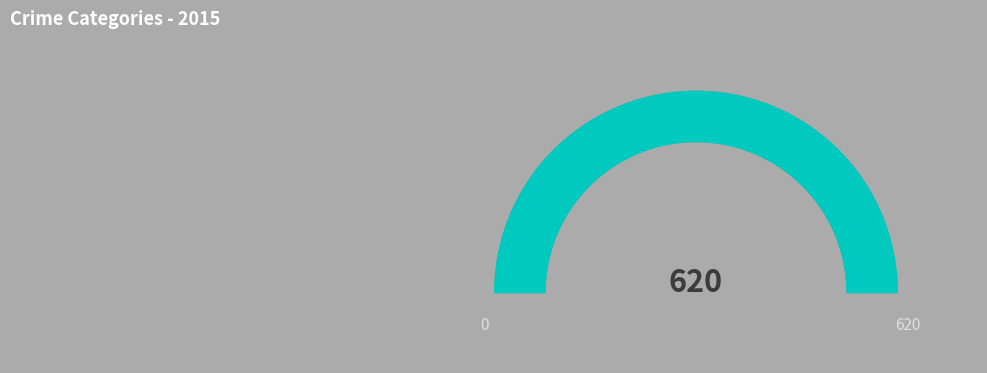

What is the change in value from Homicide to Robbery?

+262